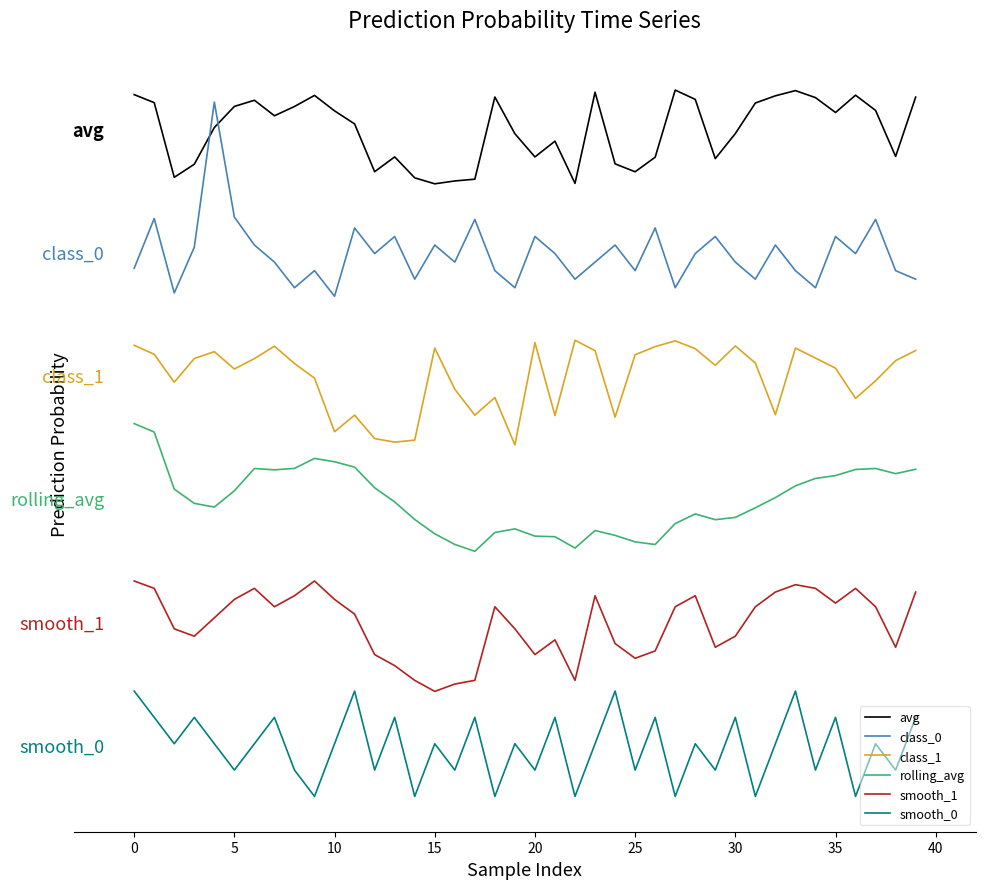

Rank the series by their average value, from highest to lowest.

avg, class_0, class_1, rolling_avg, smooth_1, smooth_0